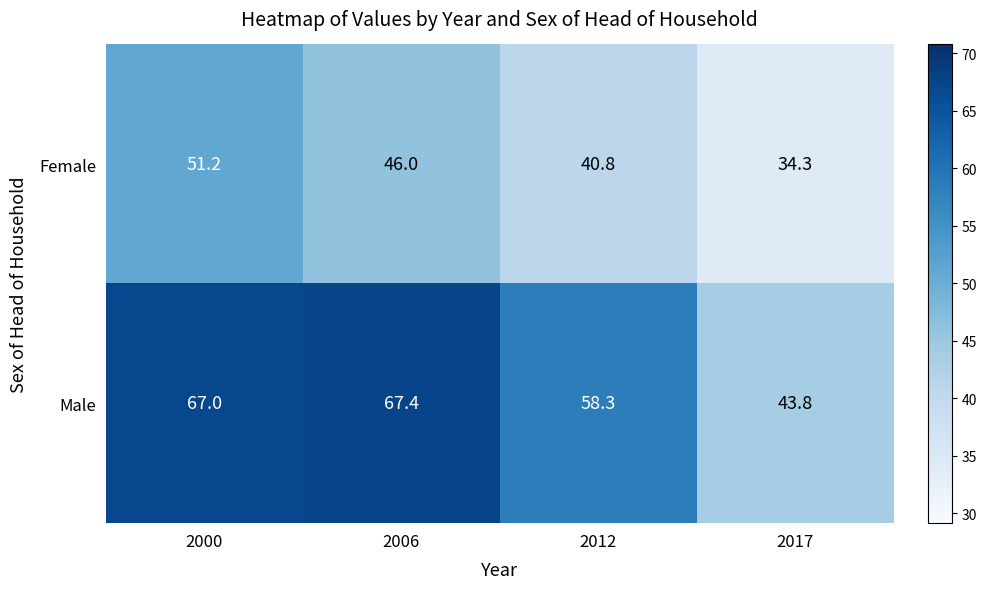

What is the sum of the Male values at 2017 and 2012?

102.1